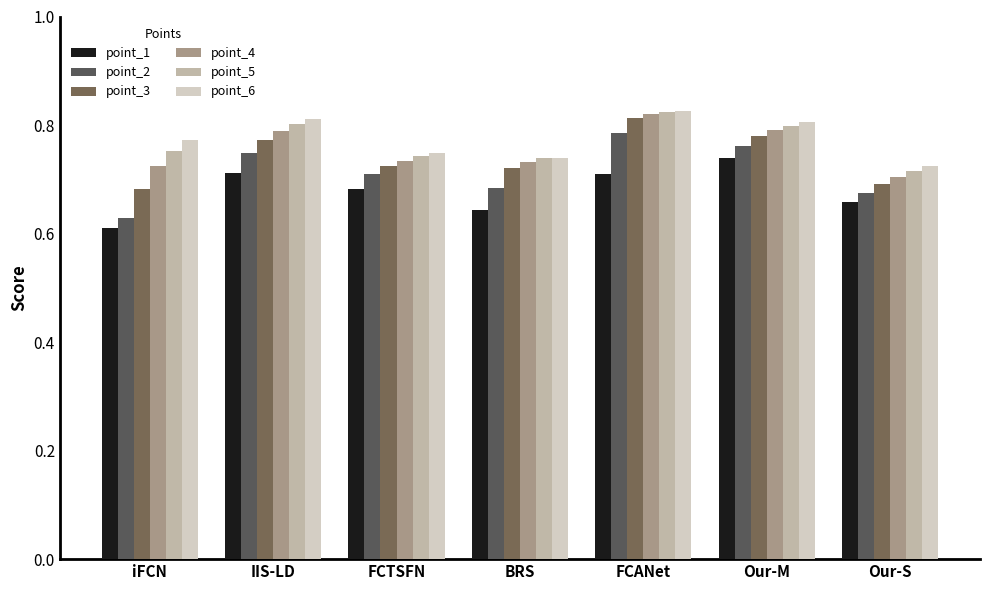

How many groups of bars are there?

7